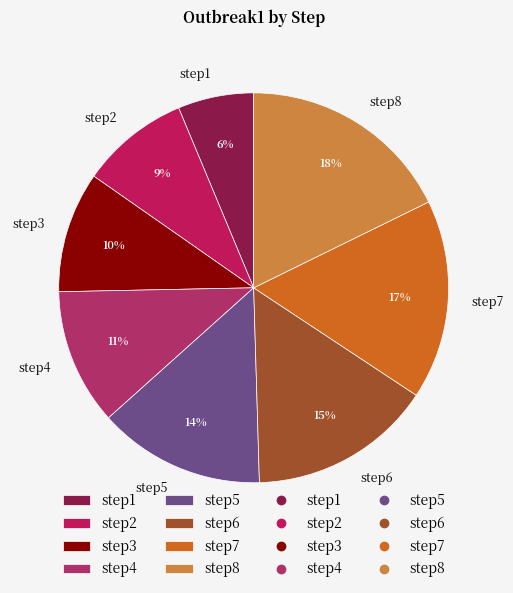

Rank the categories by value from lowest to highest.

step1, step2, step3, step4, step5, step6, step7, step8